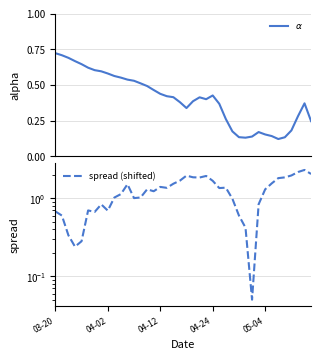

In $\alpha$, how many points are higher than both neighbors (excluding endpoints)?

4